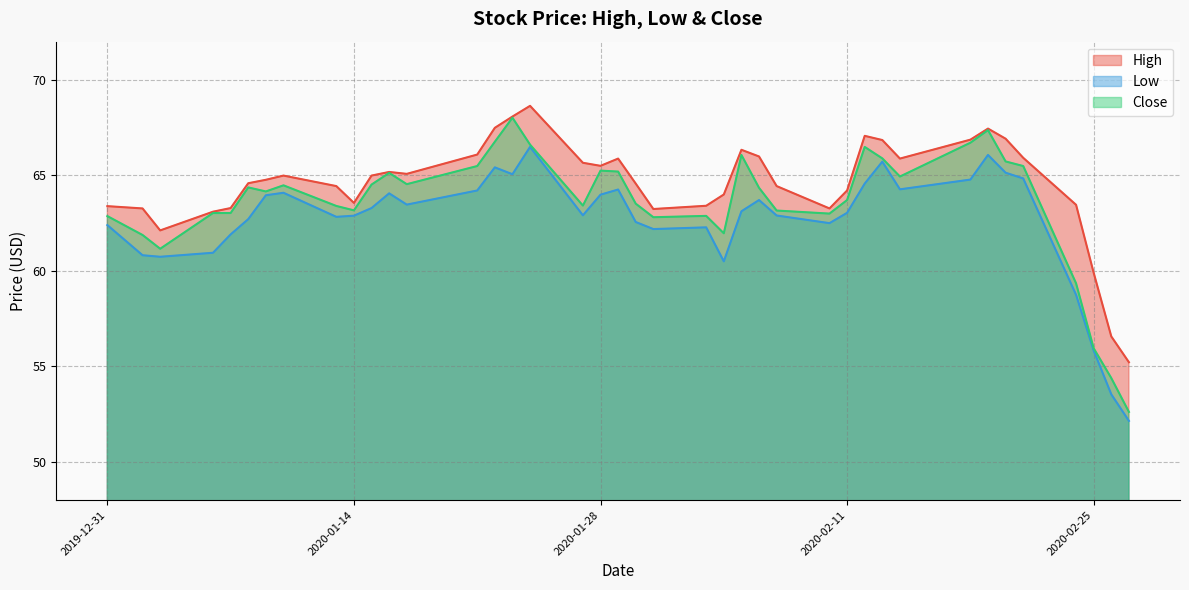

True or false: Low and High cross at least once.

False